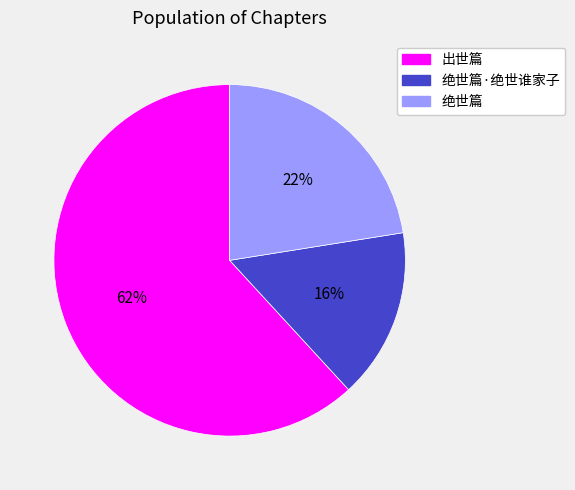

To the nearest percent, what is the difference between the largest and smallest slice percentages?

46%